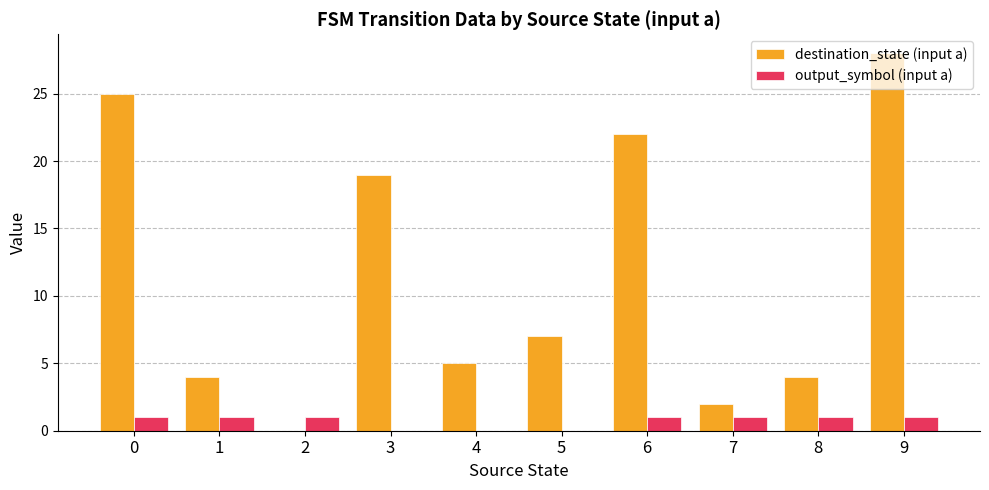

How many data points does each series have?

10